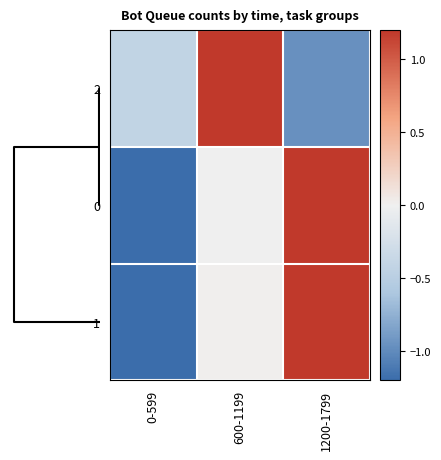

At how many categories does at least one series exceed 1?

2